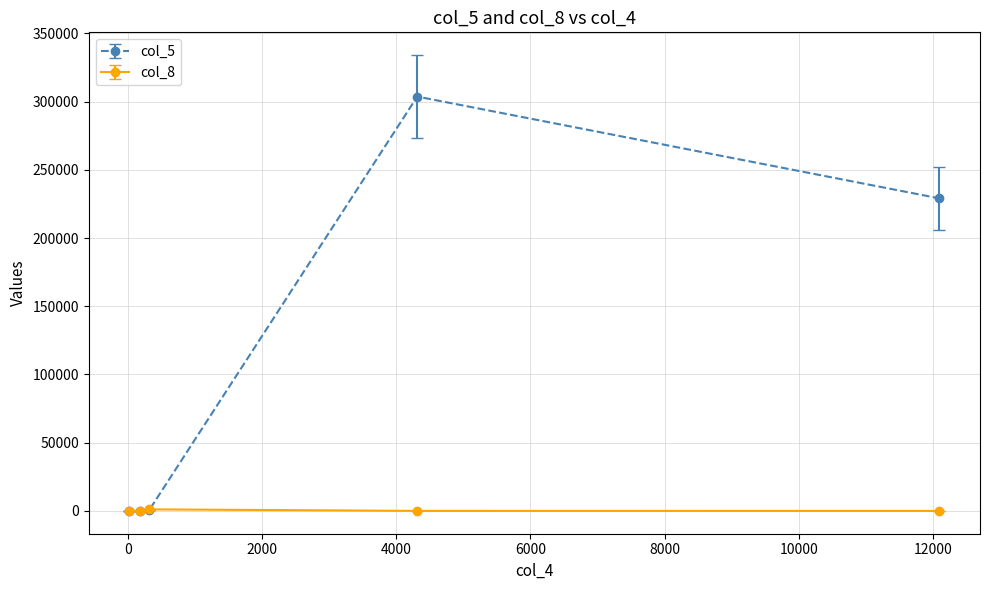

List the series in order of their peak value, highest first.

col_5, col_8